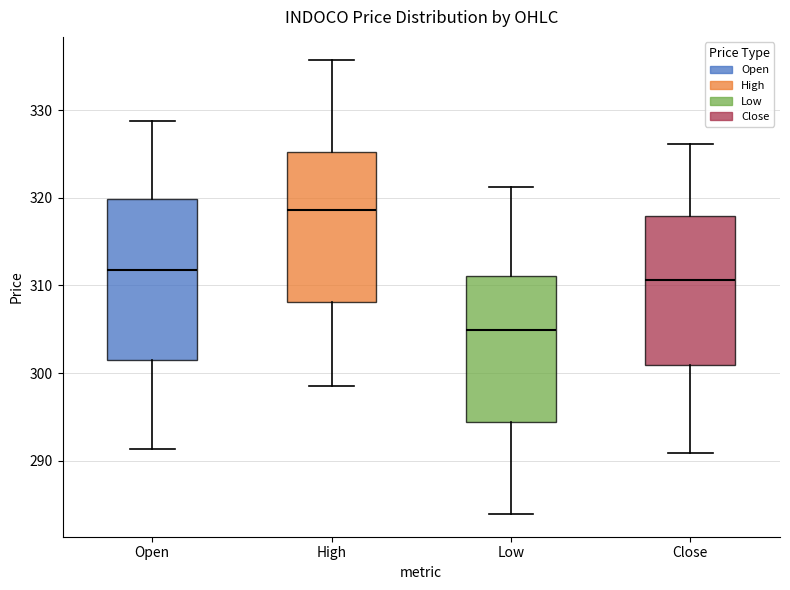

Reading left to right, read every box against the y-axis: the position of its median line, the range the box covers, and the ends of its whiskers. The values are not printed on the chart, so give them approximately, as read against the axis.

Open: median 312, box 302 to 320, whiskers 291 to 329
High: median 319, box 308 to 325, whiskers 299 to 336
Low: median 305, box 294 to 311, whiskers 284 to 321
Close: median 311, box 301 to 318, whiskers 291 to 326